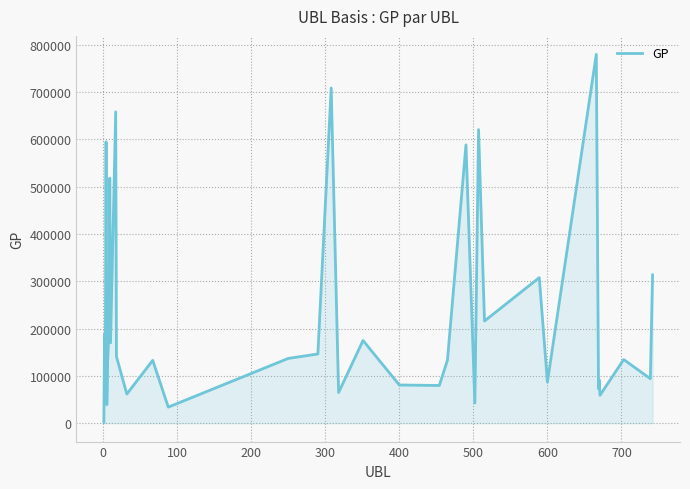

What is the greatest value displayed?

779595